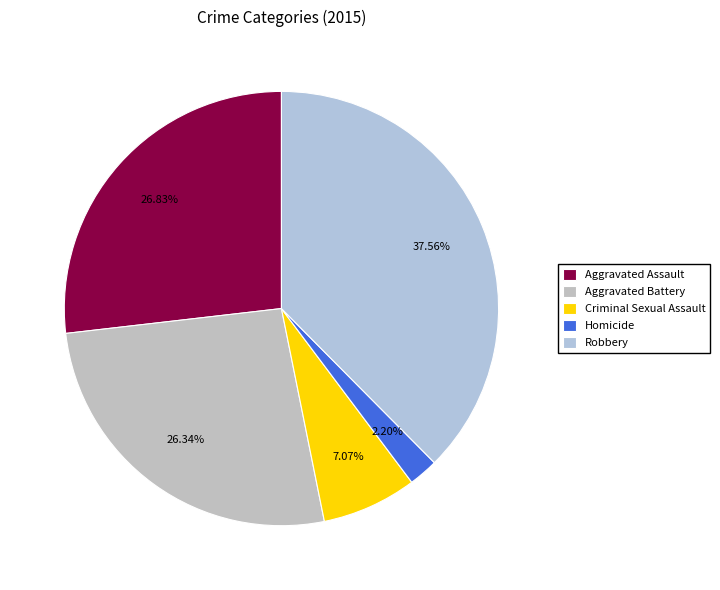

True or false: Aggravated Battery accounts for 26% of the total.

True